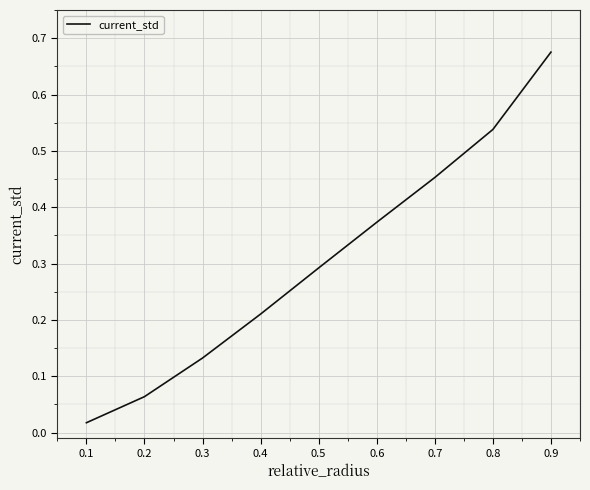

List the labels in order of value, smallest first.

0.1, 0.2, 0.3, 0.4, 0.5, 0.6, 0.7, 0.8, 0.9